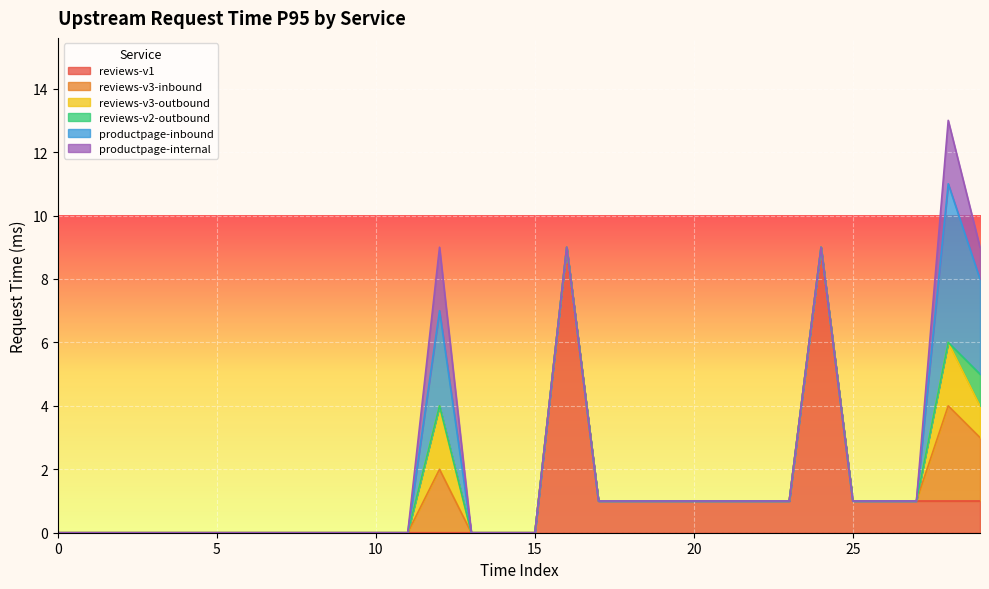

How many lines are shown in the chart?

6